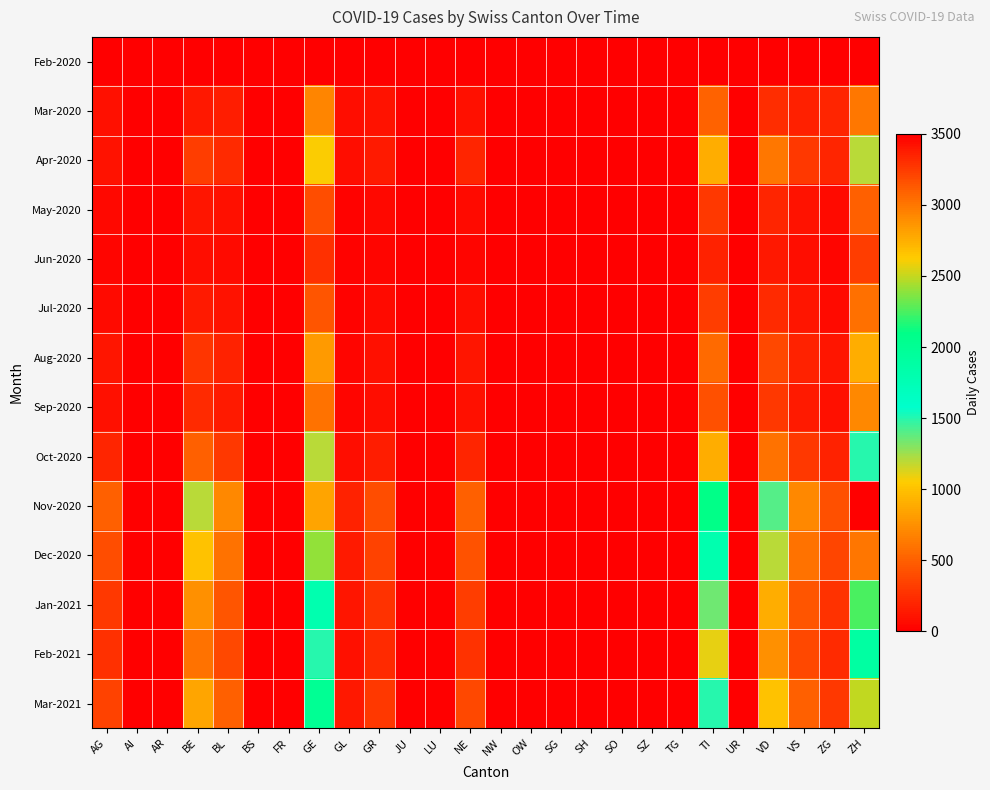

Between SO and TI, which is larger?

SO